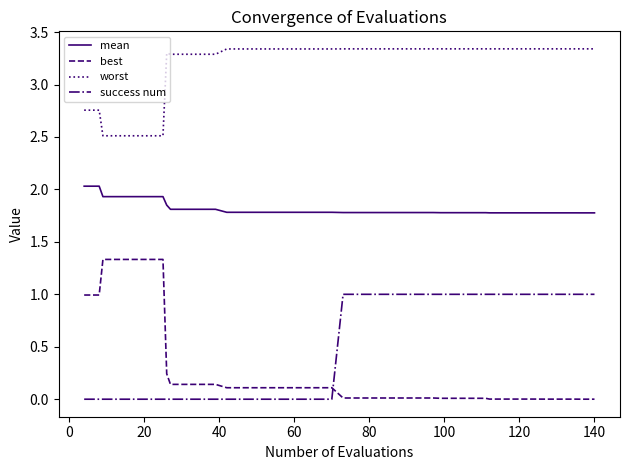

How many lines are shown in the chart?

4